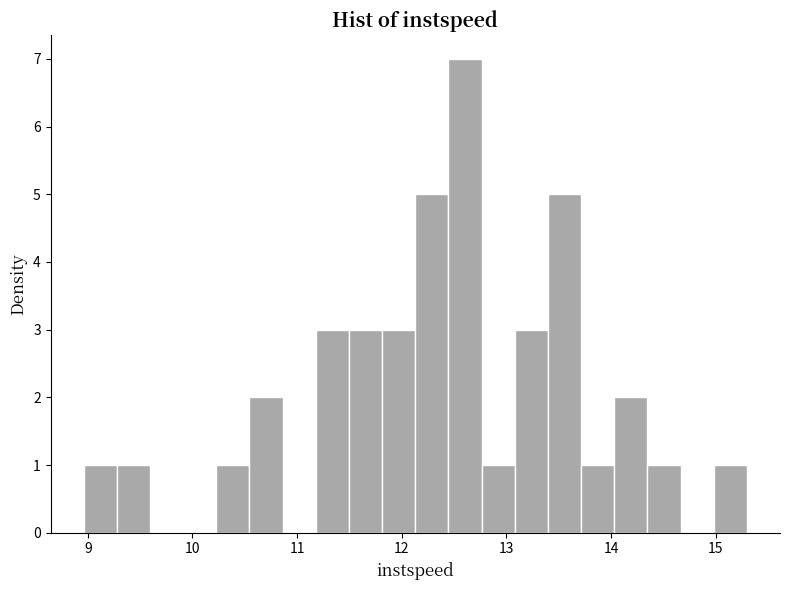

Around what value on the x-axis is the tallest bar? Give the approximate position of its centre, as read against the axis.

12.6